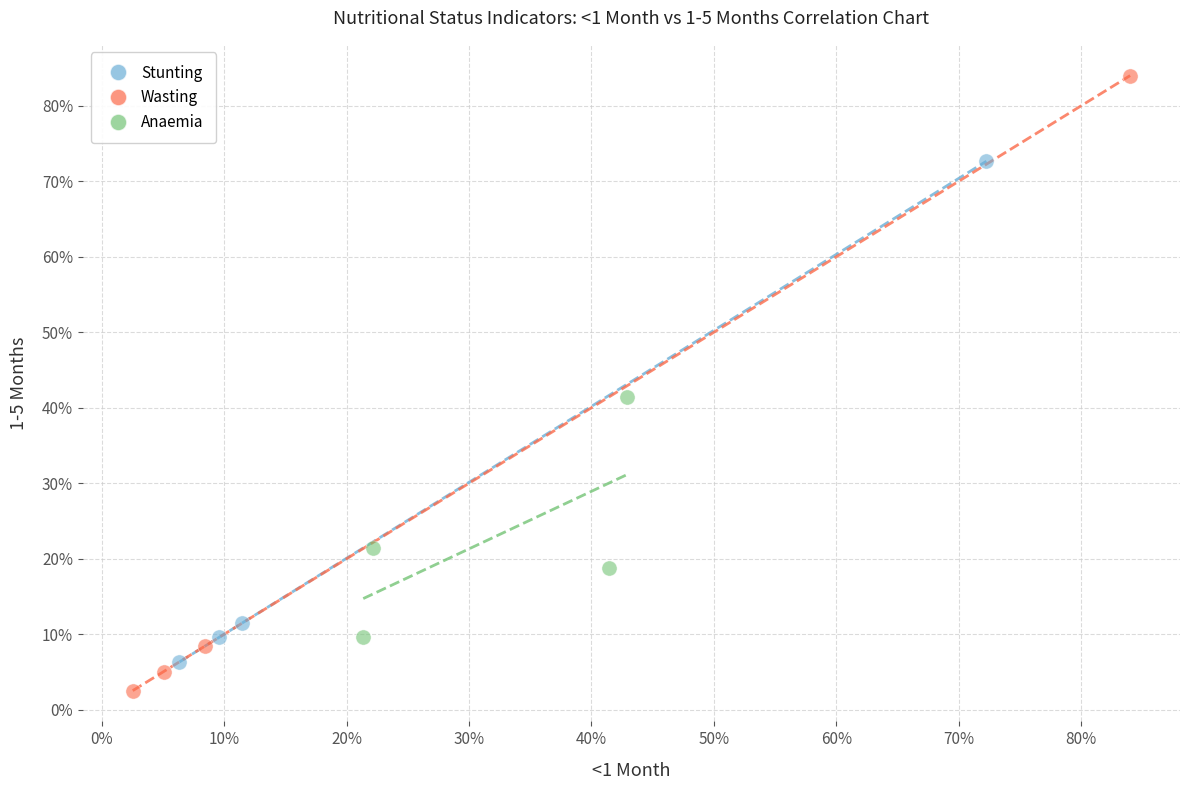

Which series reaches the maximum Y coordinate?

Wasting